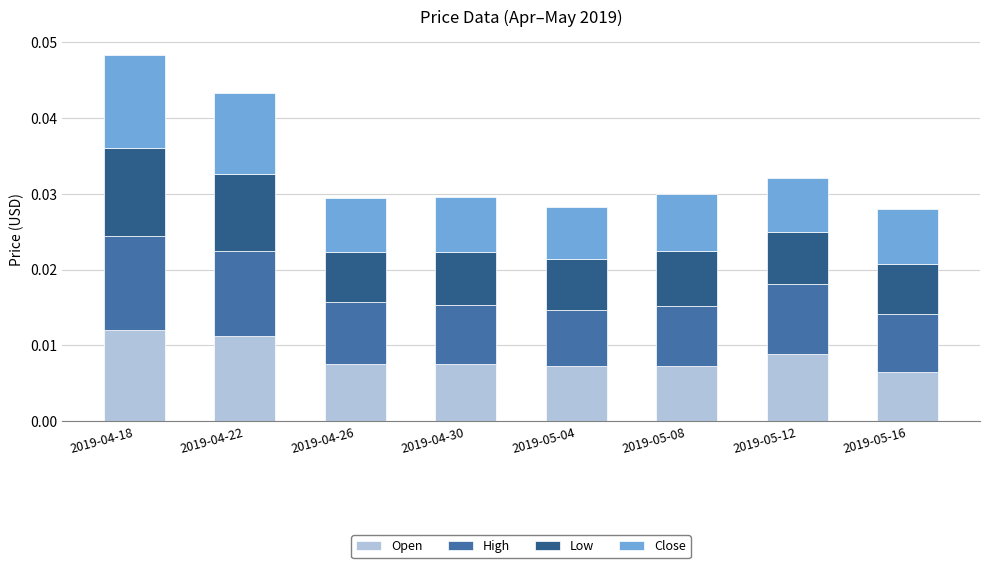

At which category is the sum across all series the highest?

2019-04-18